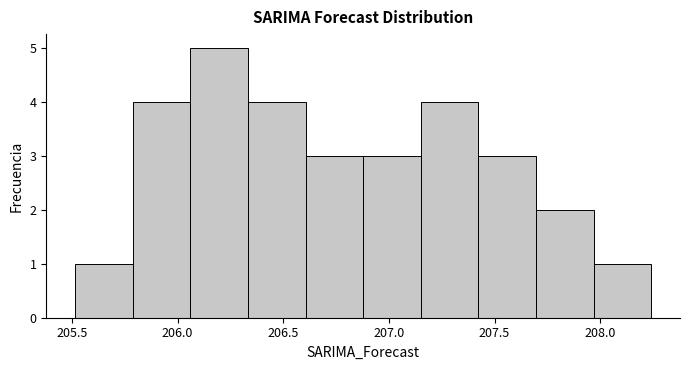

Which range on the x-axis has the tallest bar?

206.05 to 206.35